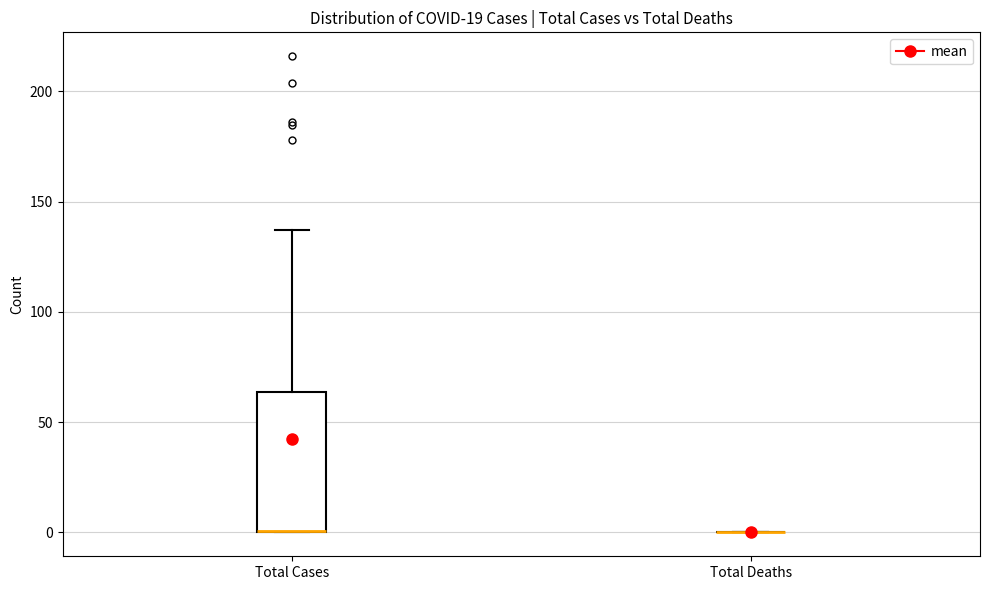

Reading left to right, read every box against the y-axis: the position of its median line, the range the box covers, and the ends of its whiskers. The values are not printed on the chart, so give them approximately, as read against the axis.

Total Cases: median 0 (drawn on the box's lower edge), box 0 to 65, whiskers 0 to 135
Total Deaths: box collapsed to a line at 0, whiskers 0 to 0